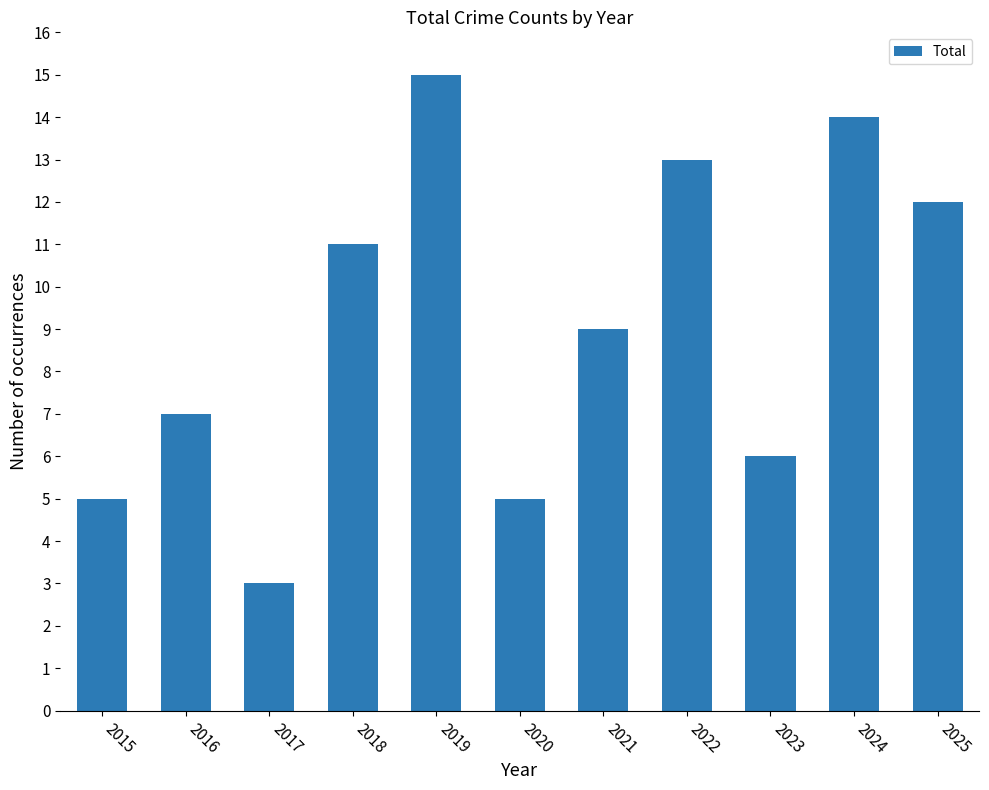

What is the difference between the values at 2024 and 2015?

9